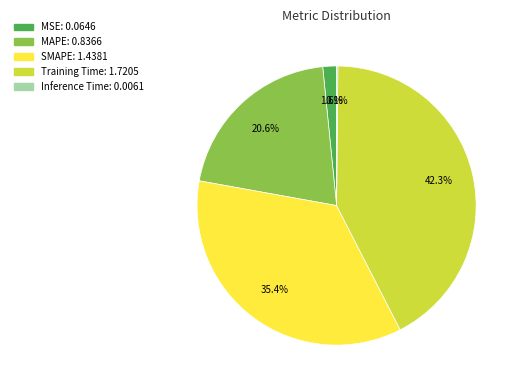

What is the largest slice in the pie chart?

Training Time